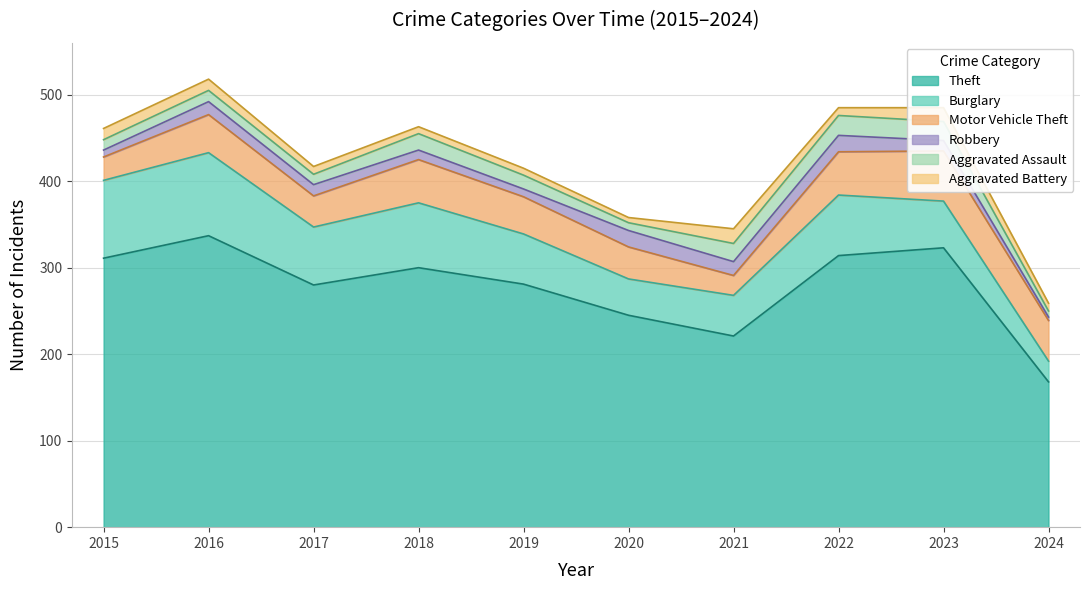

At which label is Theft closest to 252?

2020